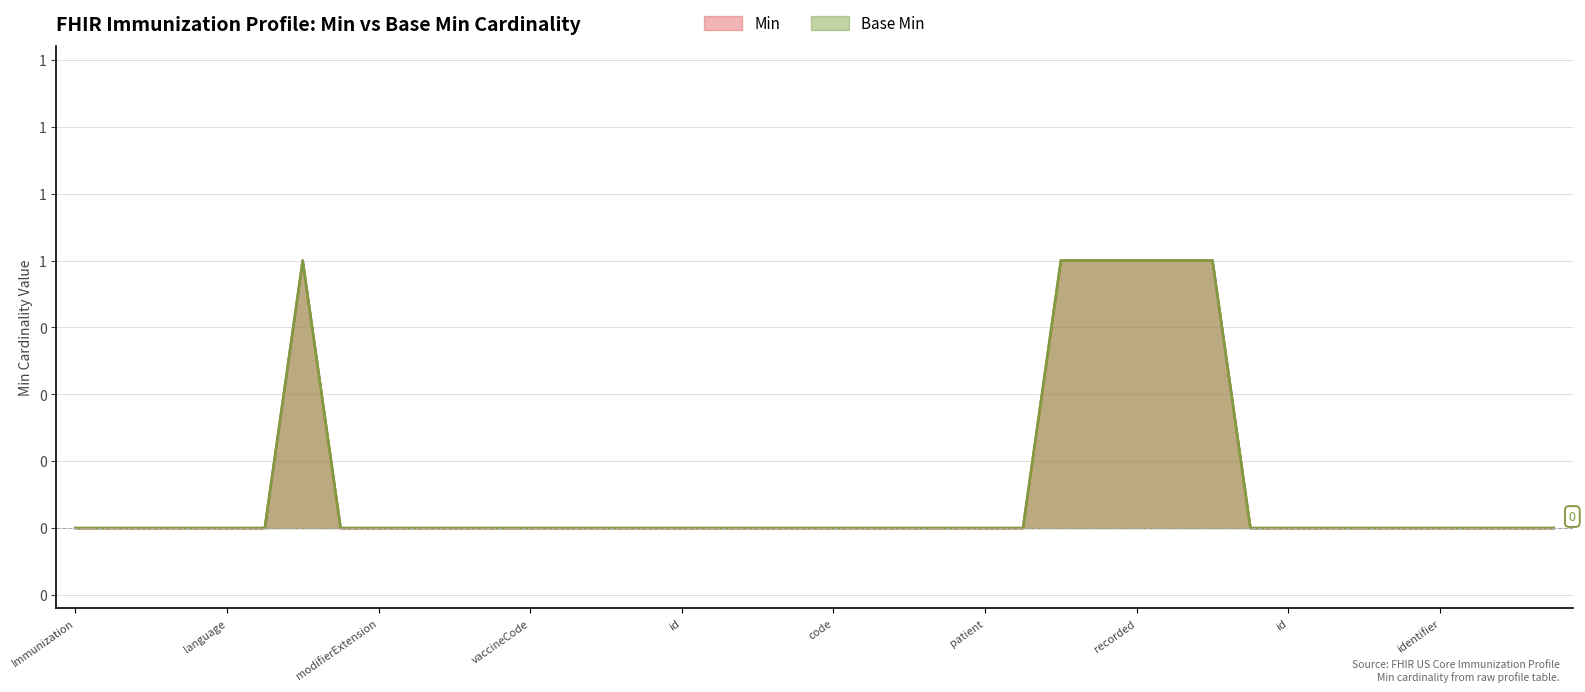

At which category does the chart reach its minimum across all series?

Immunization